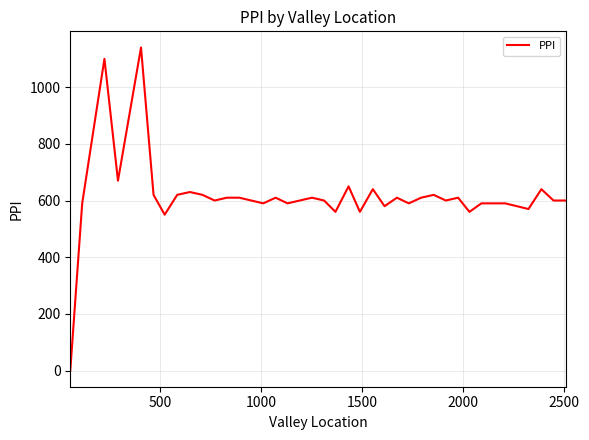

Count the number of categories in the chart.

40